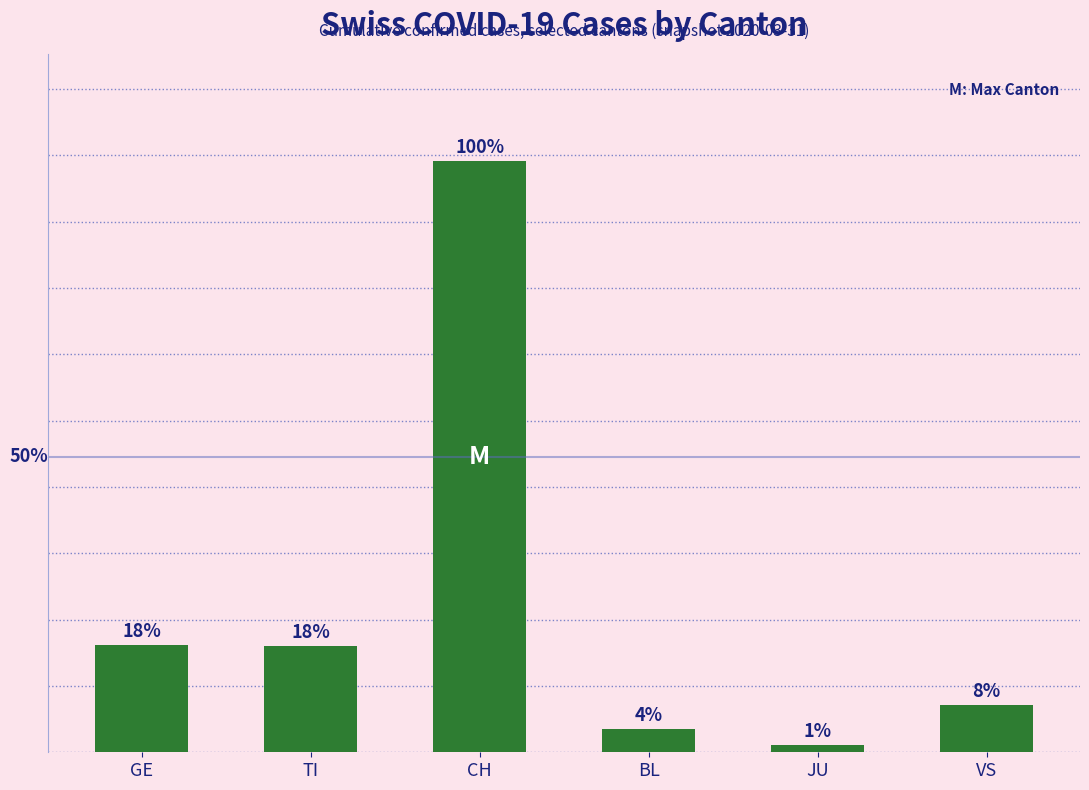

What is the difference between the maximum and second lowest values?

2141